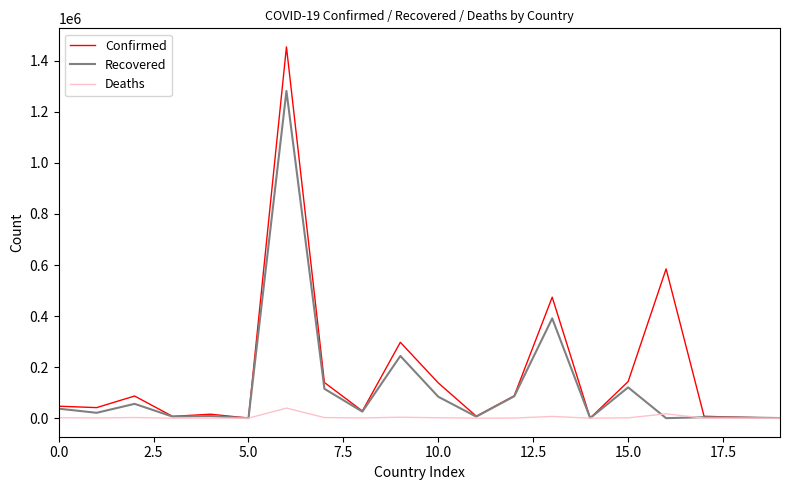

Which series has the largest range (max minus min)?

Confirmed